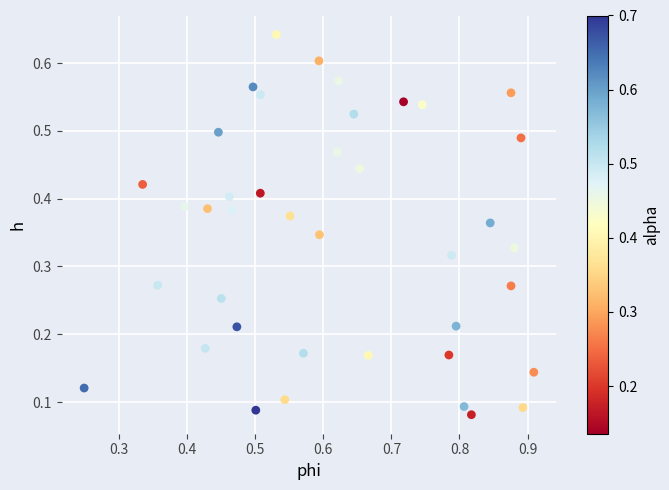

What is the range of X values (max minus min)?

0.7